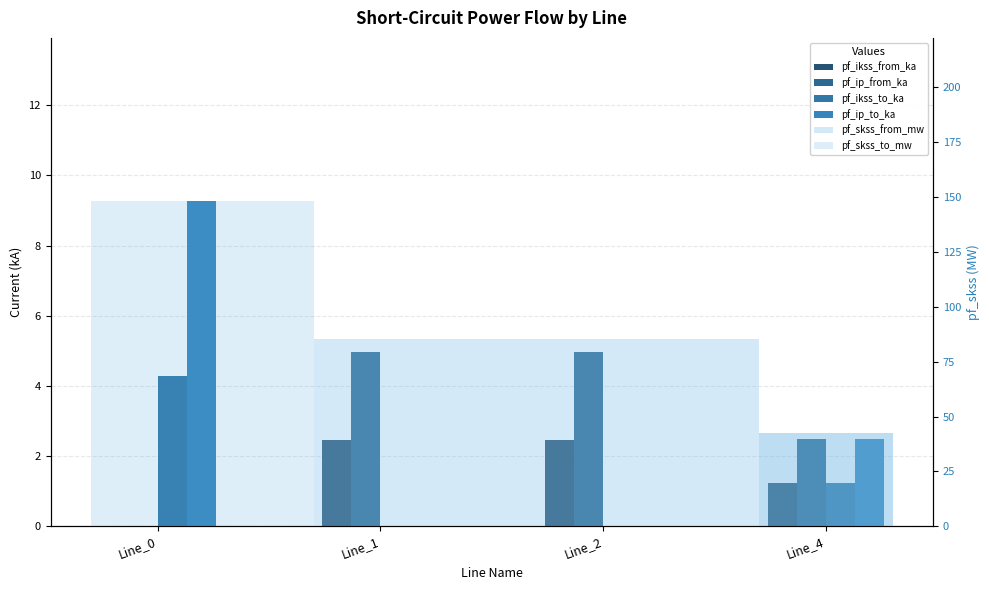

List the series in order of their peak value, highest first.

pf_ip_to_ka, pf_ip_from_ka, pf_ikss_to_ka, pf_ikss_from_ka